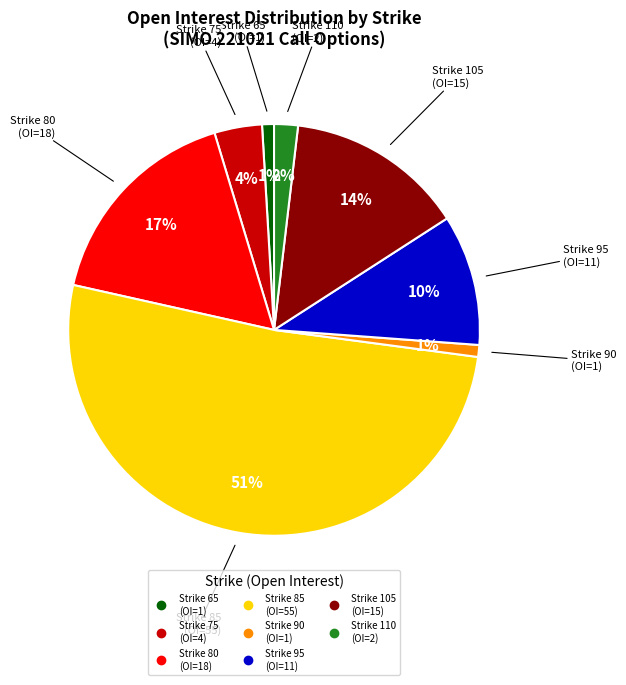

To the nearest percent, what is the difference between the largest and smallest slice percentages?

50%